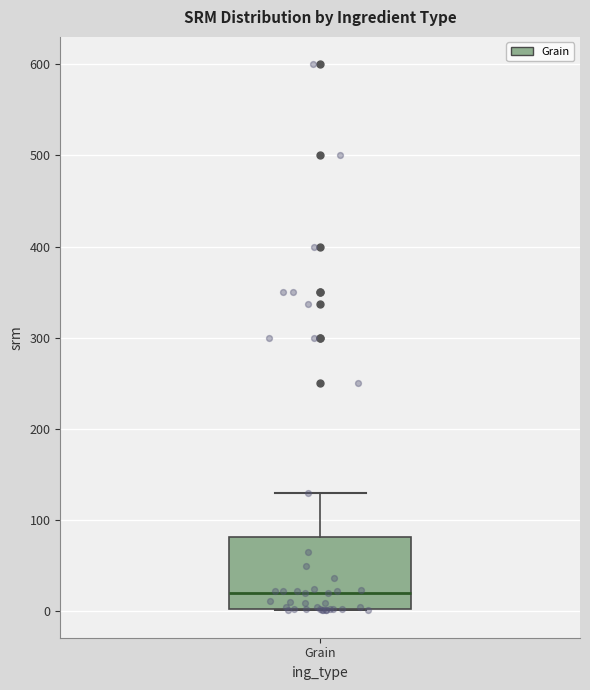

Transcribe this box plot: give where the median line is, the range the box spans, and where the two whiskers end, as read against the y-axis. The values are not printed on the chart, so give them approximately, as read against the axis.

median 20, box 0 to 80, whiskers 0 to 130